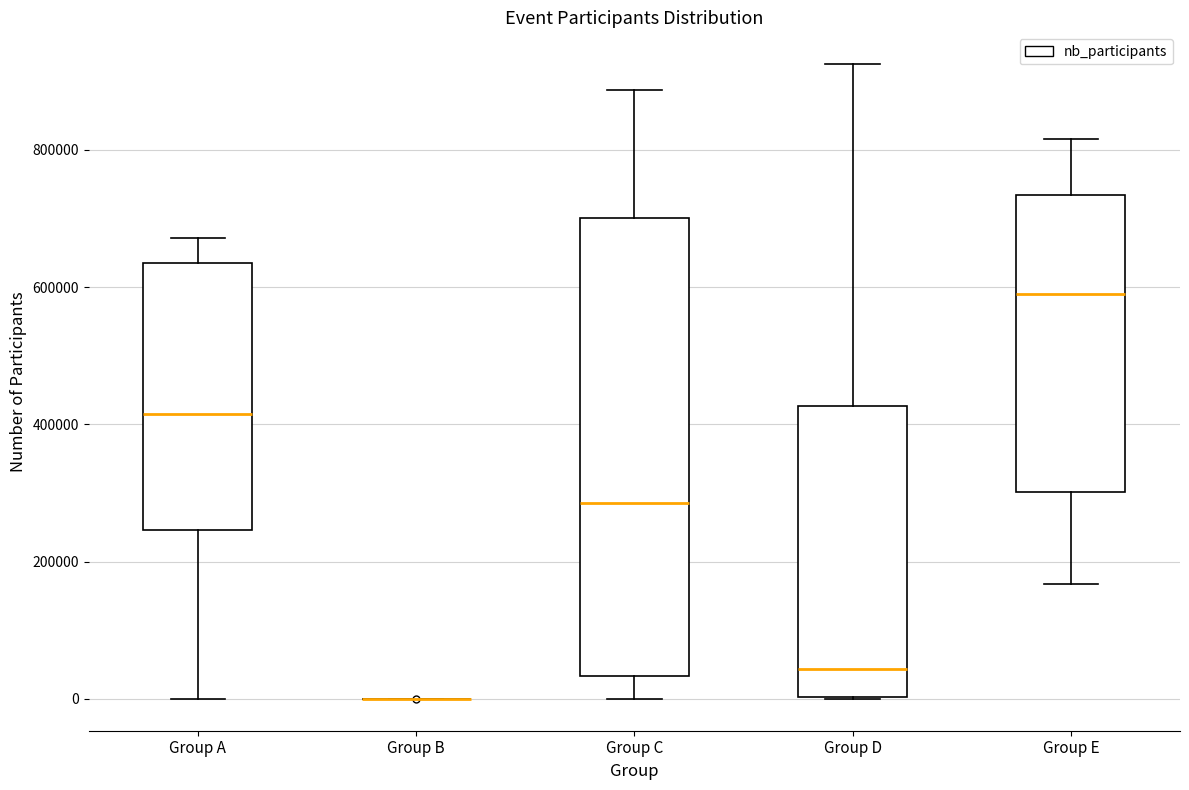

Reading left to right, read every box against the y-axis: the position of its median line, the range the box covers, and the ends of its whiskers. The values are not printed on the chart, so give them approximately, as read against the axis.

Group A: median 420000, box 240000 to 640000, whiskers 0 to 680000
Group B: box collapsed to a line at 0, whiskers 0 to 0
Group C: median 280000, box 40000 to 700000, whiskers 0 to 880000
Group D: median 40000, box 0 to 420000, whiskers 0 to 920000
Group E: median 580000, box 300000 to 740000, whiskers 160000 to 820000